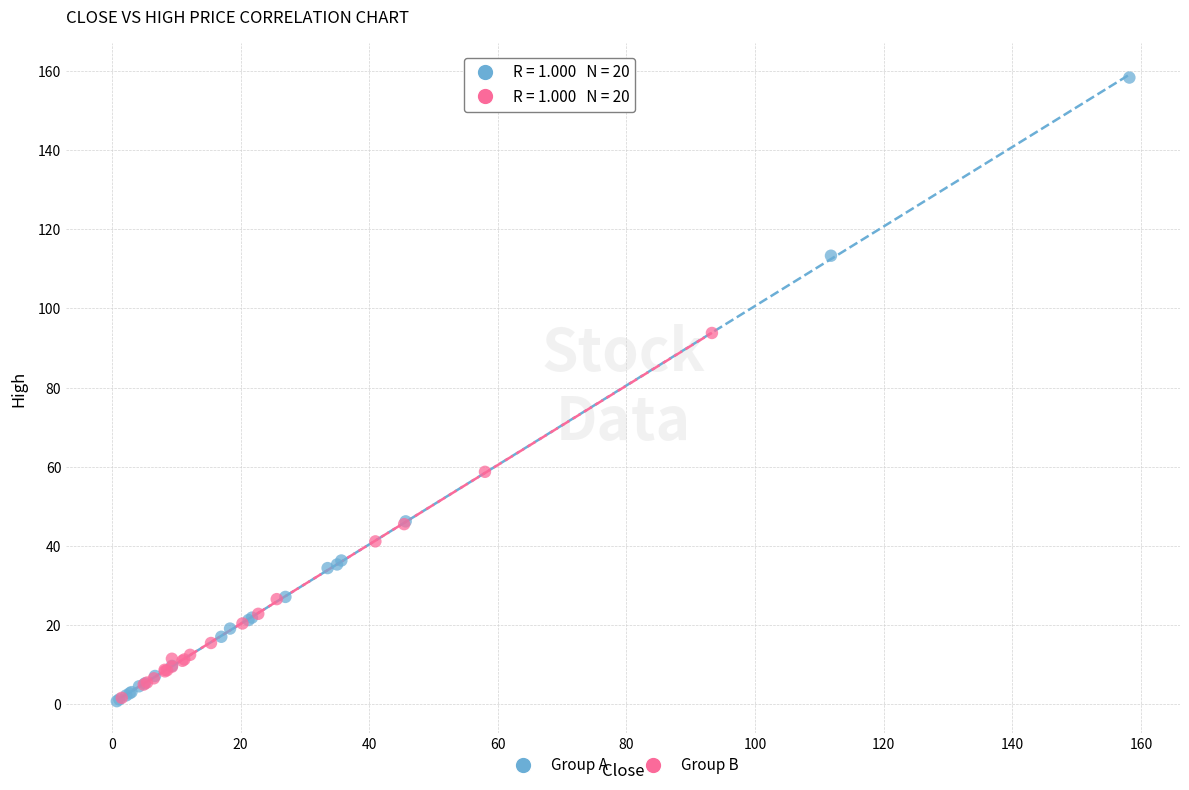

Which series contains the highest Y value?

Group A